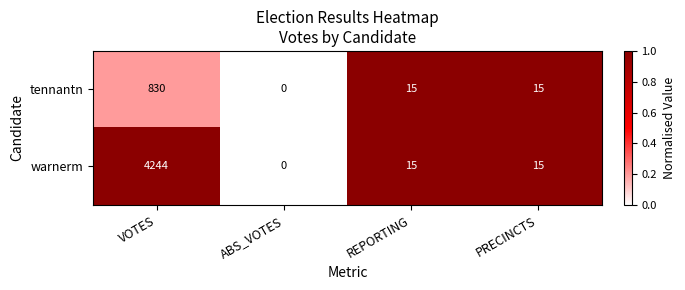

Which category has the lowest value in the tennantn series?

ABS_VOTES